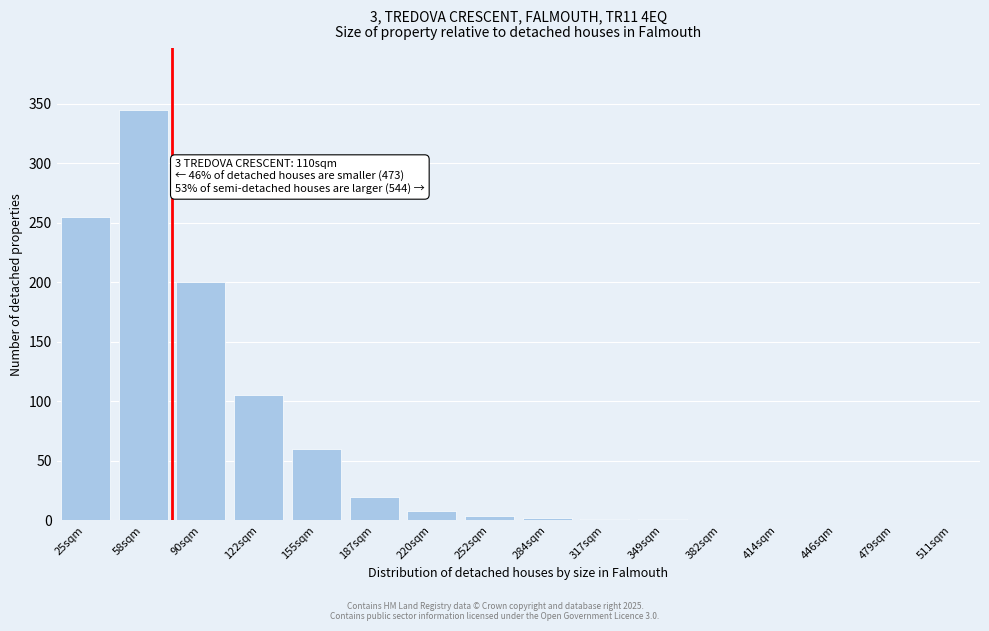

Where is the data nearest to the value 172?

90sqm